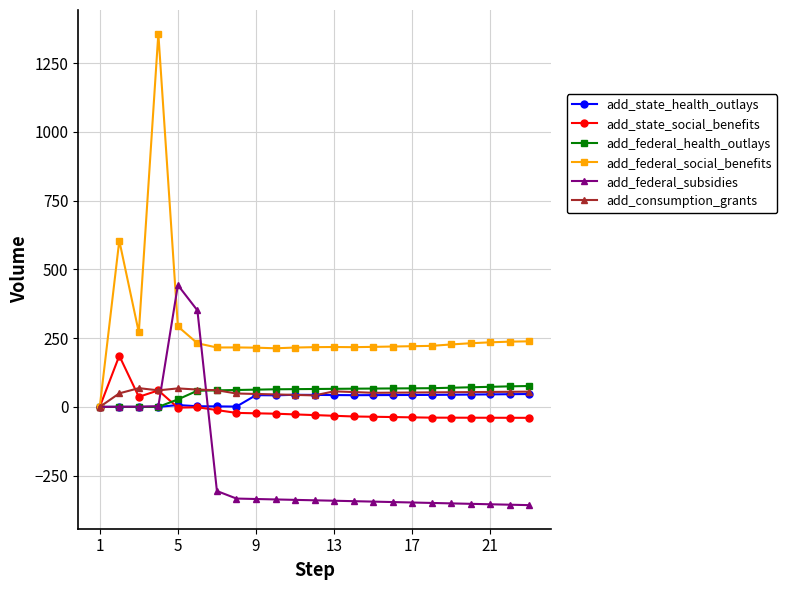

Which series has the largest total across all categories?

add_federal_social_benefits